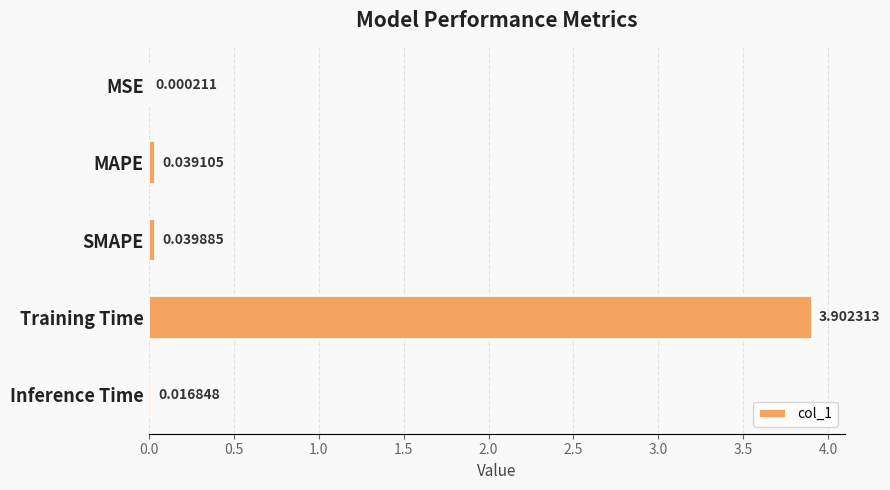

What is the sum of the values at MSE and Training Time?

3.9